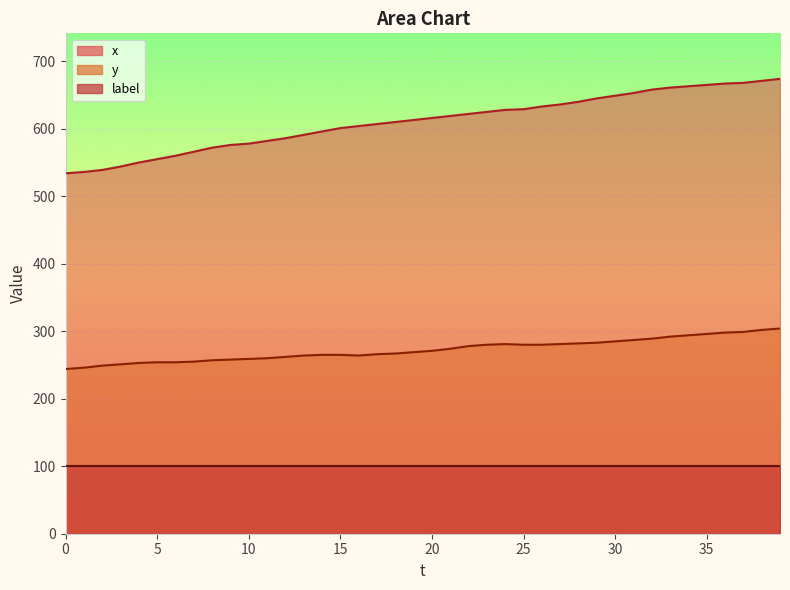

At which category is the sum across all series the highest?

39